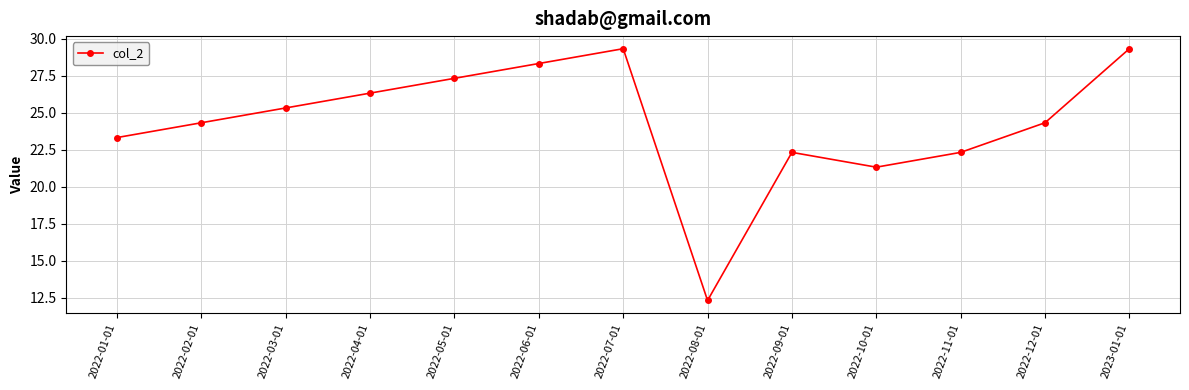

What is the change in value from 2022-12-01 to 2023-01-01?

+5.0